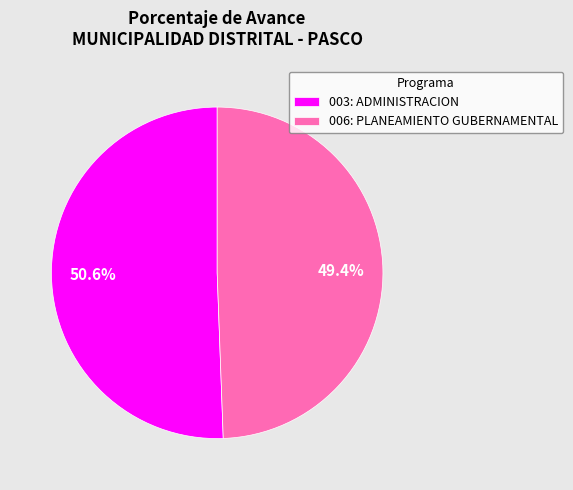

Rank the categories by value from lowest to highest.

006: PLANEAMIENTO GUBERNAMENTAL, 003: ADMINISTRACION